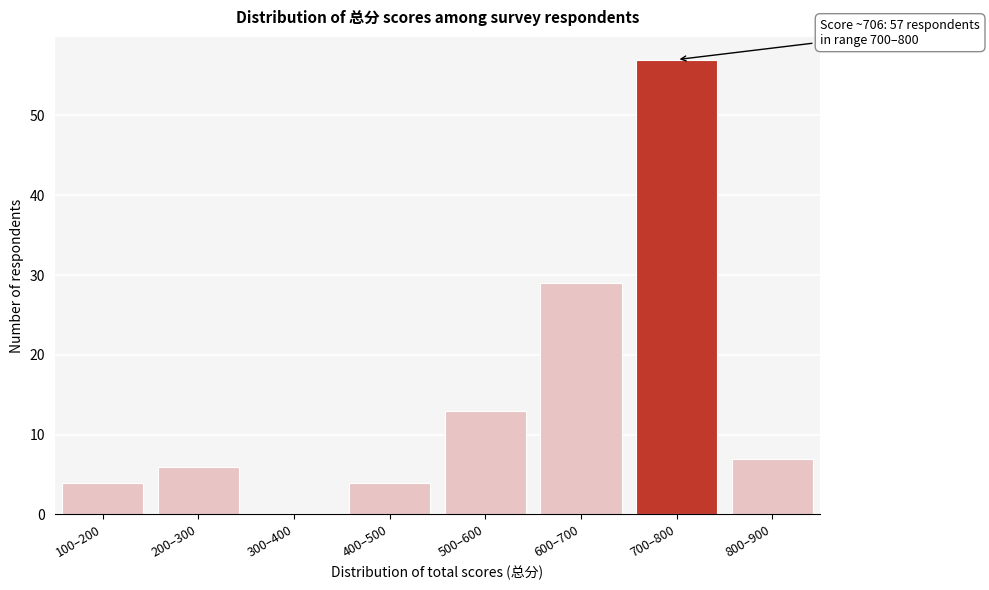

Reading left to right, transcribe all the data shown in this chart.

100–200=4	200–300=6	300–400=0	400–500=4	500–600=13	600–700=29	700–800=57	800–900=7